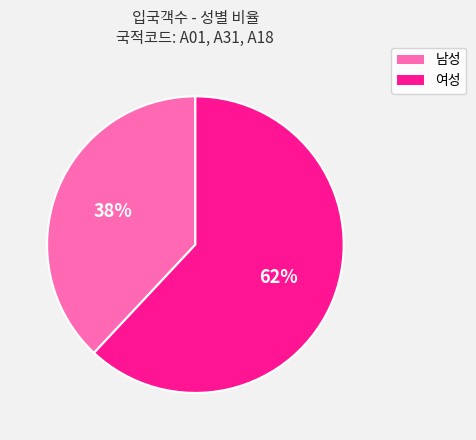

How many segments does this pie chart have?

2